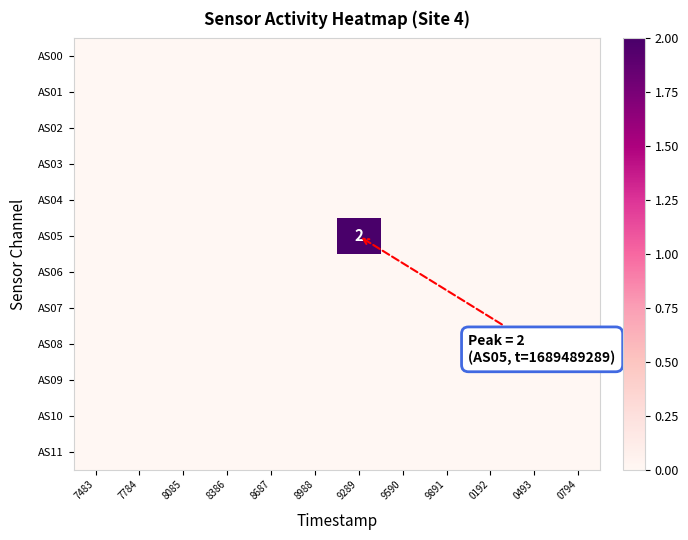

At how many categories does at least one series exceed 0?

1